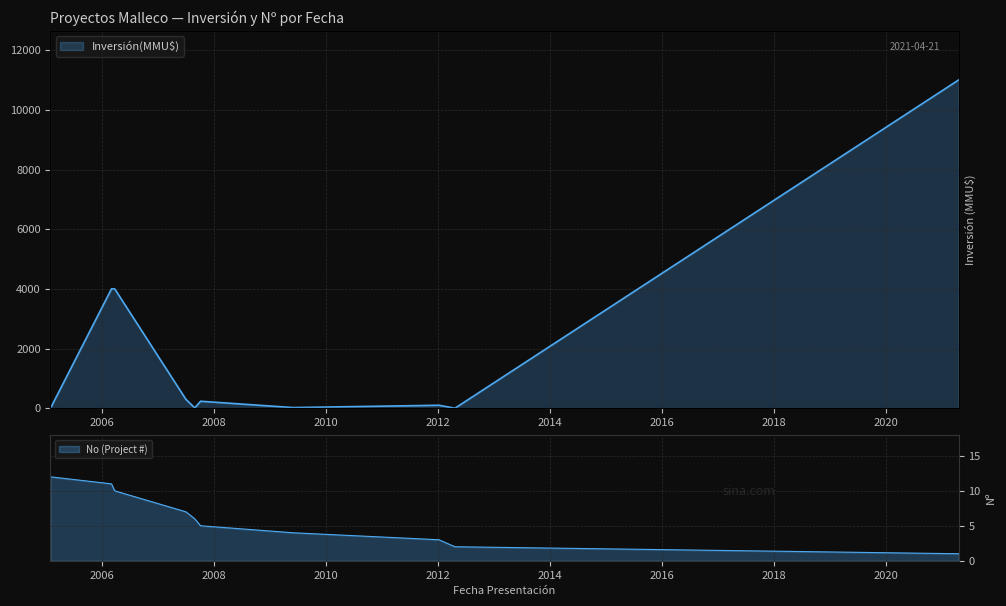

What is the sum of all No values?

61